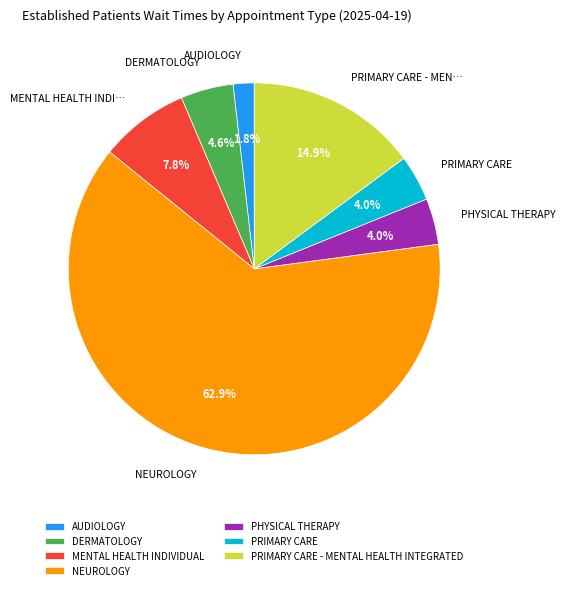

Count the number of slices in the pie.

7